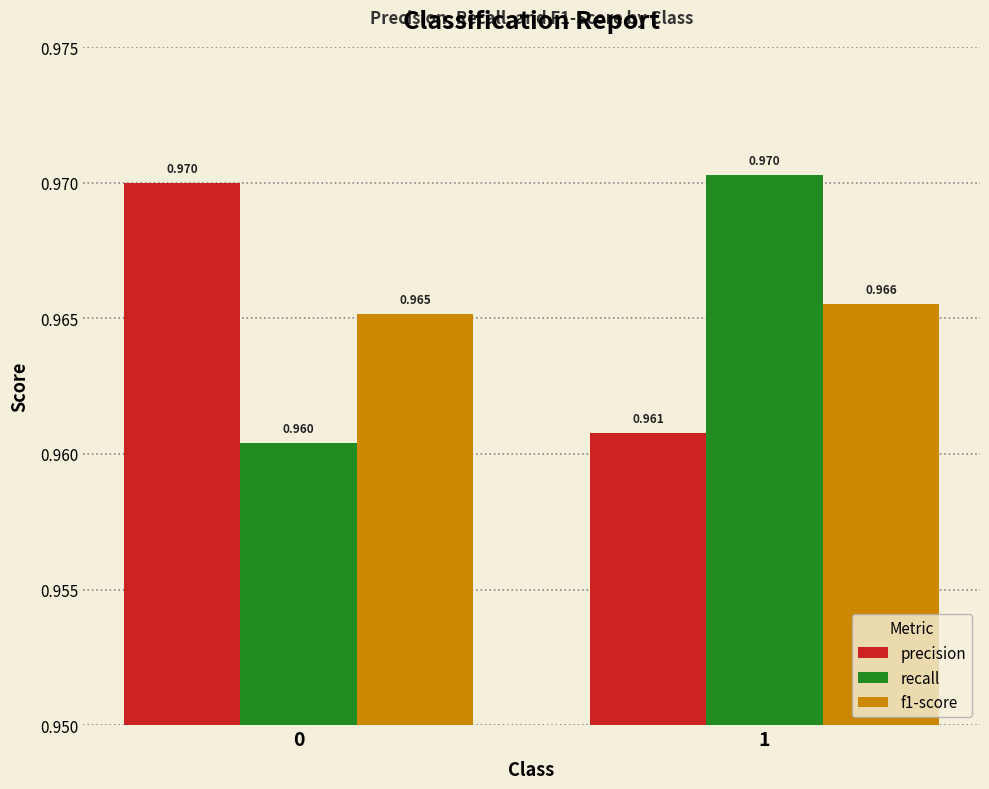

How many distinct data groups are displayed?

3